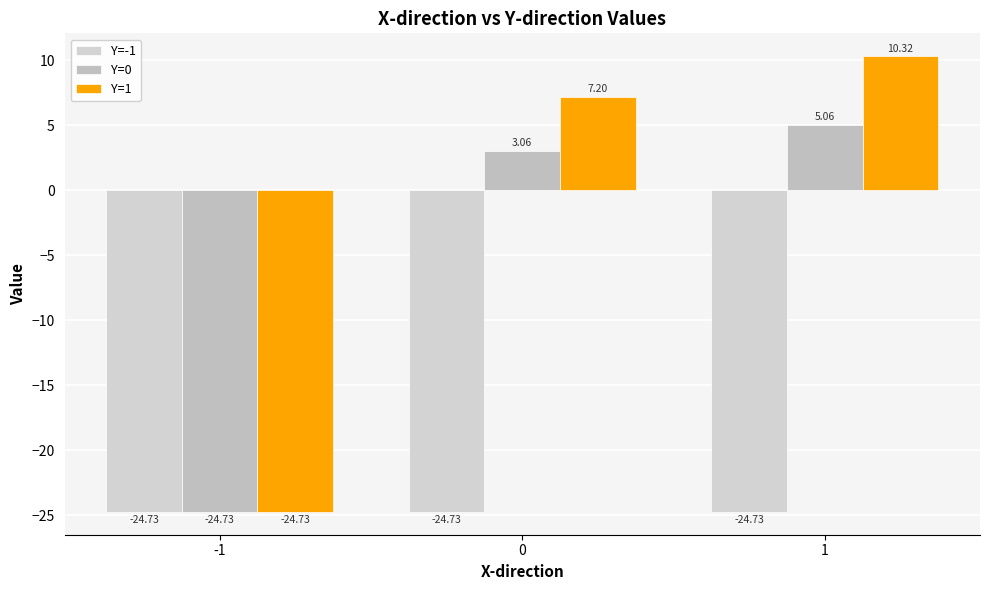

At 1, list the series in order from largest to smallest.

Y=1, Y=0, Y=-1